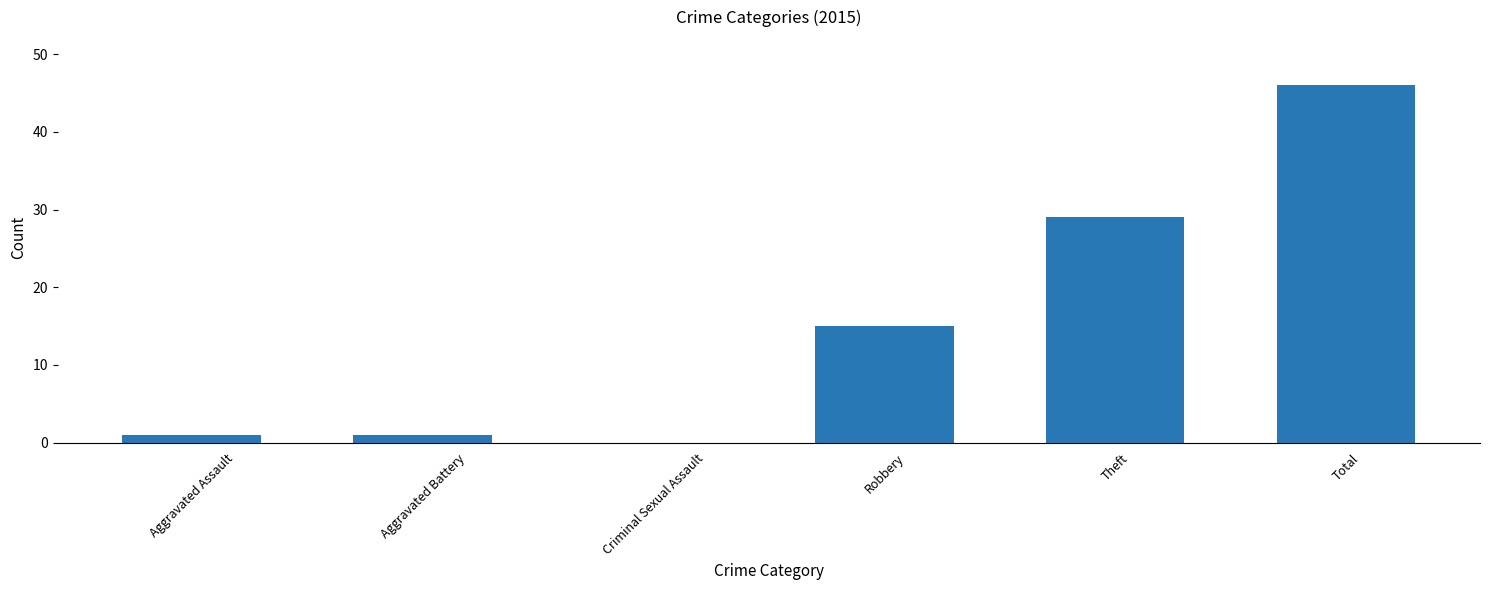

How many series are shown in this chart?

1